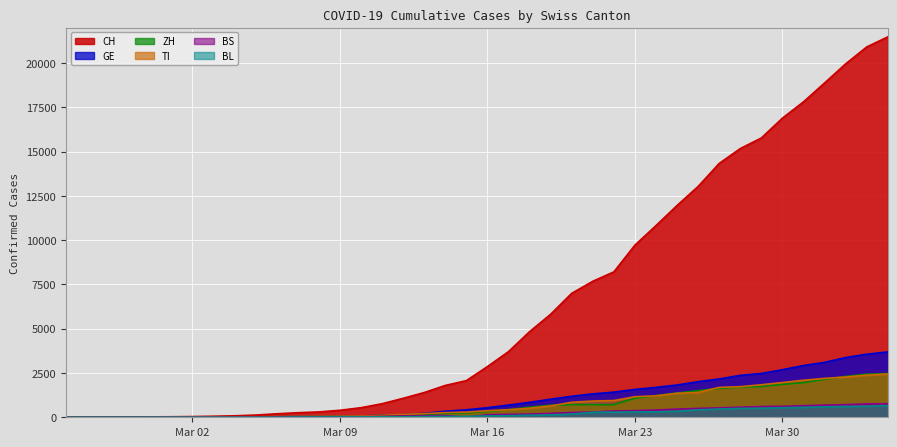

Is the value of GE at 2020-03-10 greater than the value of ZH at 2020-03-14?

No